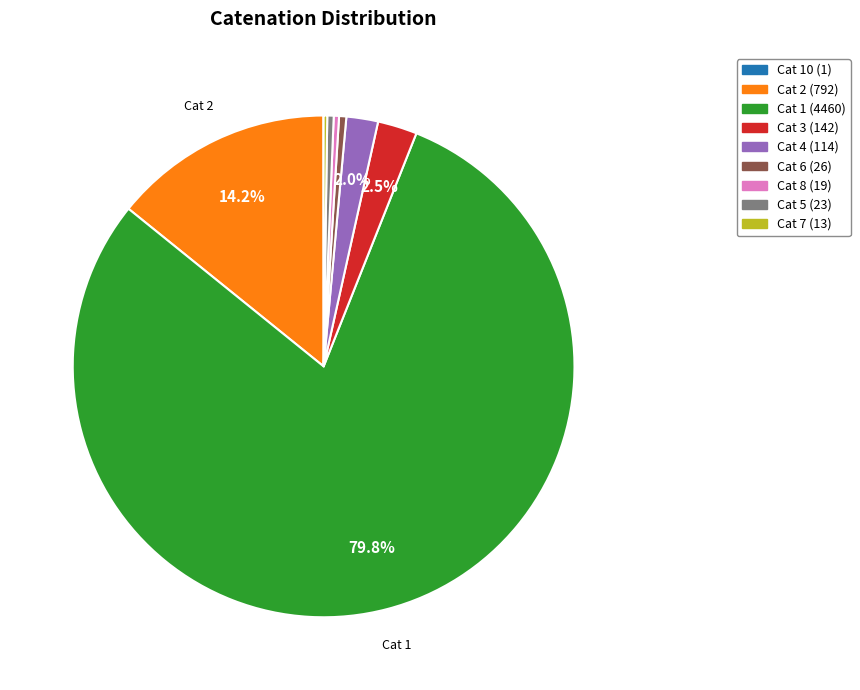

Is there a majority slice in this chart?

Yes